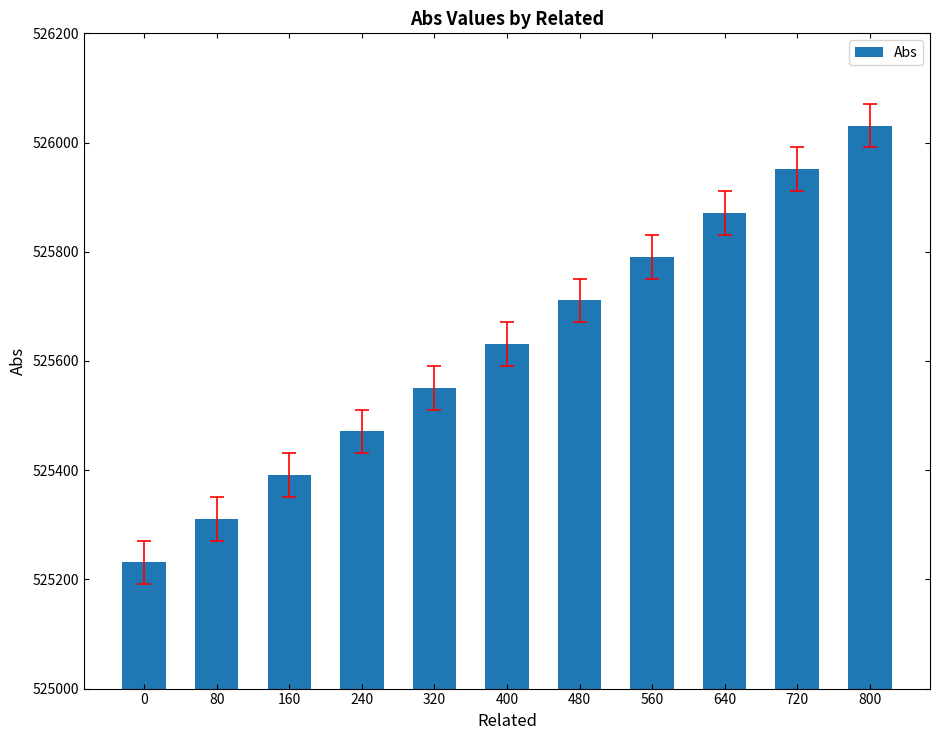

Reading left to right, transcribe all the data shown in this chart.

0=525231	80=525311	160=525391	240=525471	320=525551	400=525631	480=525711	560=525791	640=525871	720=525951	800=526031